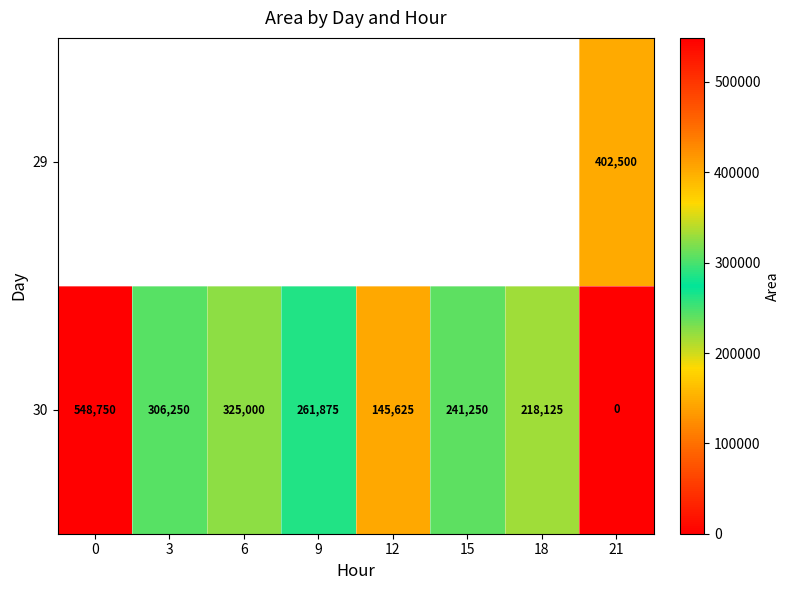

The value of 30 at 9 is 458027.6. True or false?

False